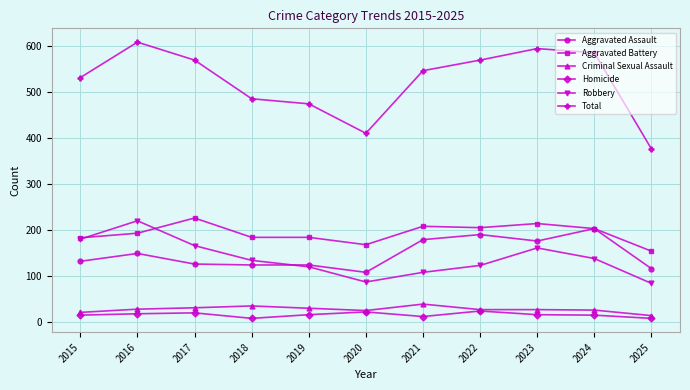

At how many categories does at least one series exceed 204?

11